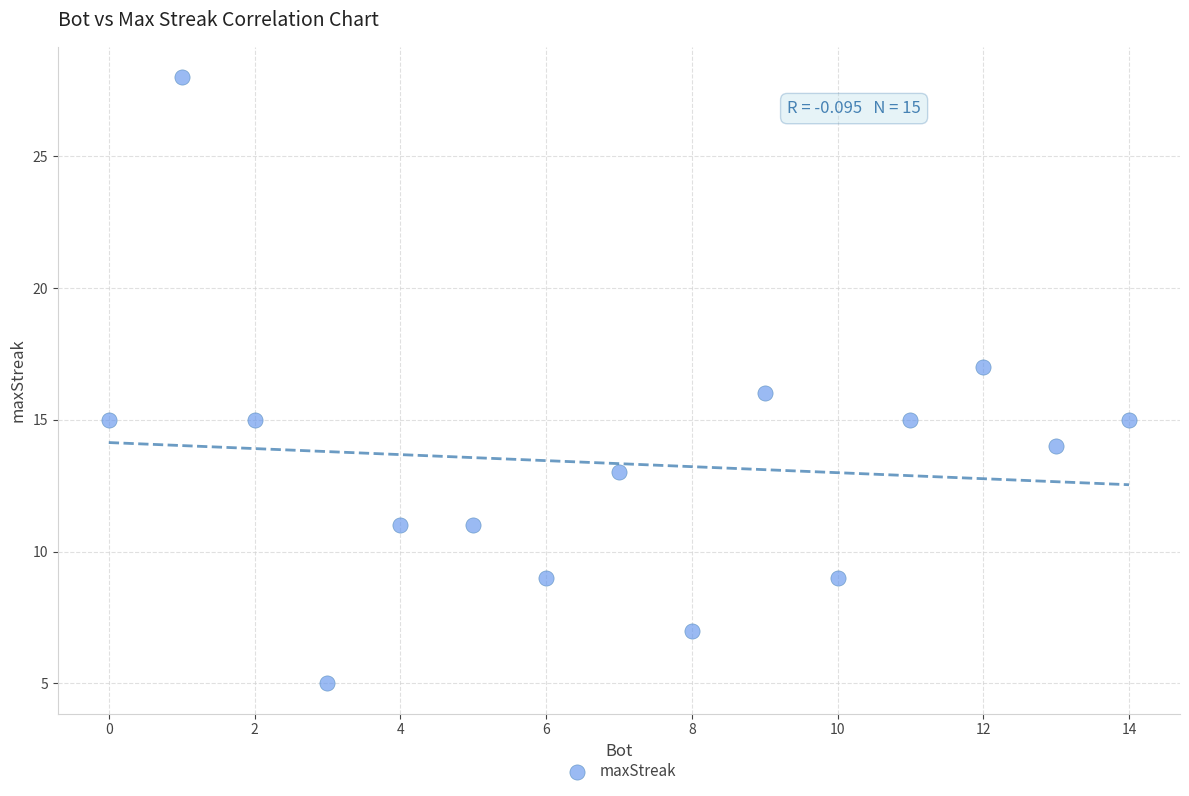

What is the range of Y values (max minus min)?

23